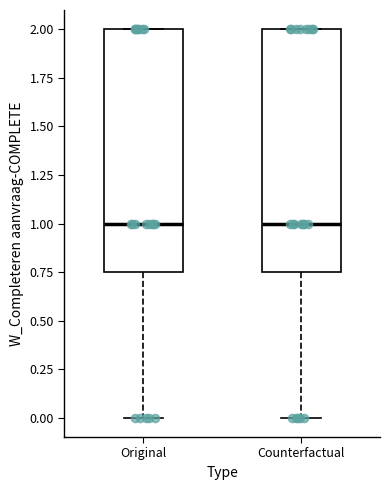

Reading left to right, read every box against the y-axis: the position of its median line, the range the box covers, and the ends of its whiskers. The values are not printed on the chart, so give them approximately, as read against the axis.

Original: median 1.00, box 0.75 to 2.00, whiskers 0.00 to 2.00
Counterfactual: median 1.00, box 0.75 to 2.00, whiskers 0.00 to 2.00